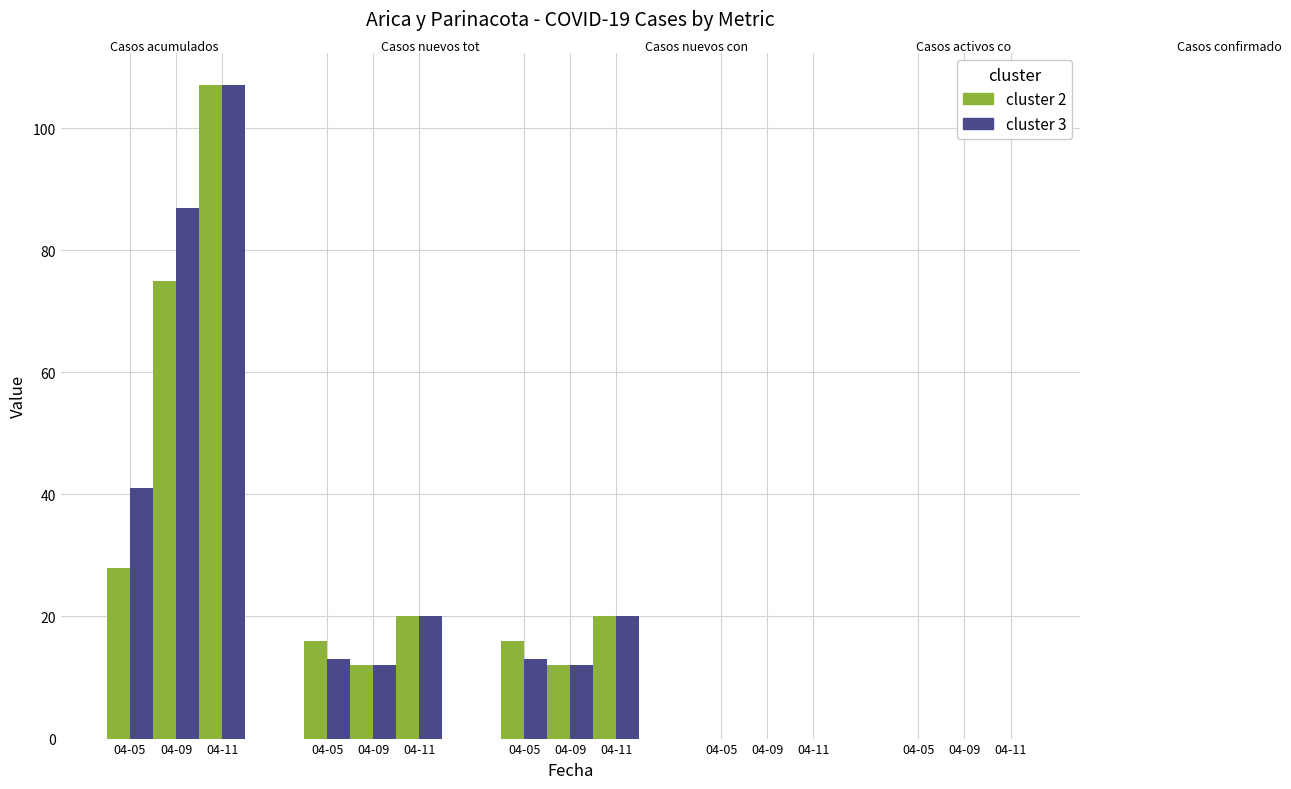

What is the spread (max minus min) of values at 2020-04-11?

107